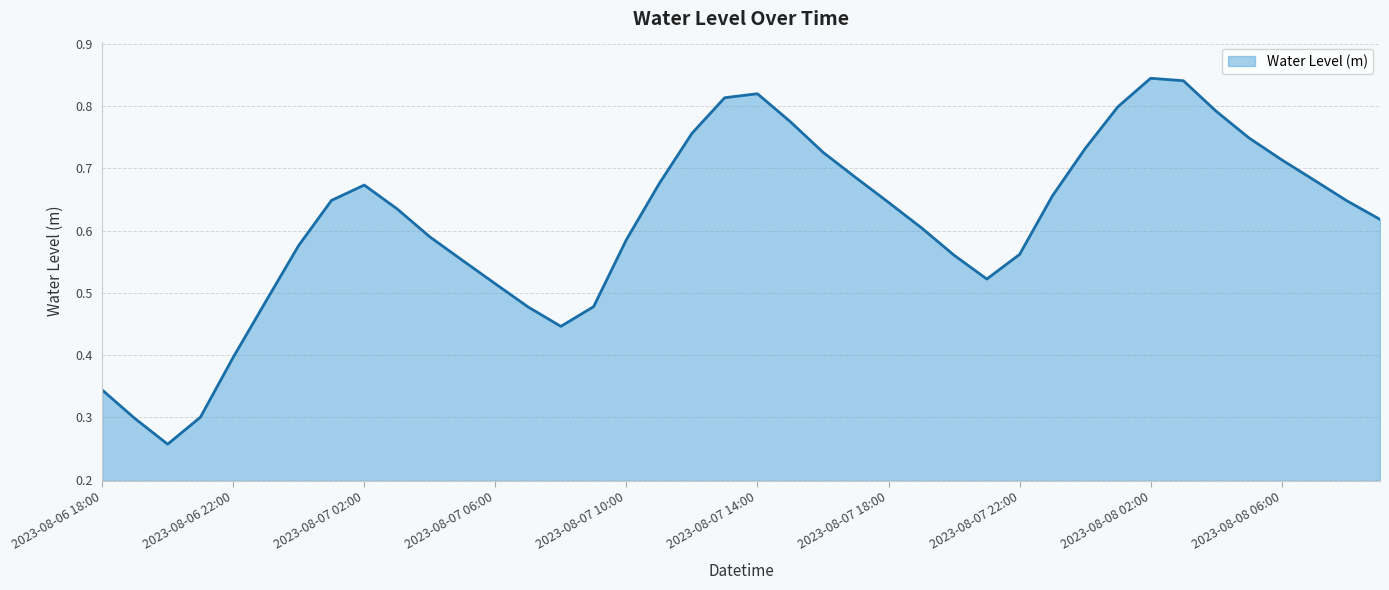

List the labels in order of value, smallest first.

2023-08-06 20:00, 2023-08-06 19:00, 2023-08-06 21:00, 2023-08-06 18:00, 2023-08-06 22:00, 2023-08-07 08:00, 2023-08-07 07:00, 2023-08-07 09:00, 2023-08-06 23:00, 2023-08-07 06:00, 2023-08-07 21:00, 2023-08-07 05:00, 2023-08-07 20:00, 2023-08-07 22:00, 2023-08-07 00:00, 2023-08-07 10:00, 2023-08-07 04:00, 2023-08-07 19:00, 2023-08-08 09:00, 2023-08-07 03:00, 2023-08-07 18:00, 2023-08-08 08:00, 2023-08-07 01:00, 2023-08-07 23:00, 2023-08-07 02:00, 2023-08-07 11:00, 2023-08-08 07:00, 2023-08-07 17:00, 2023-08-08 06:00, 2023-08-07 16:00, 2023-08-08 00:00, 2023-08-08 05:00, 2023-08-07 12:00, 2023-08-07 15:00, 2023-08-08 04:00, 2023-08-08 01:00, 2023-08-07 13:00, 2023-08-07 14:00, 2023-08-08 03:00, 2023-08-08 02:00